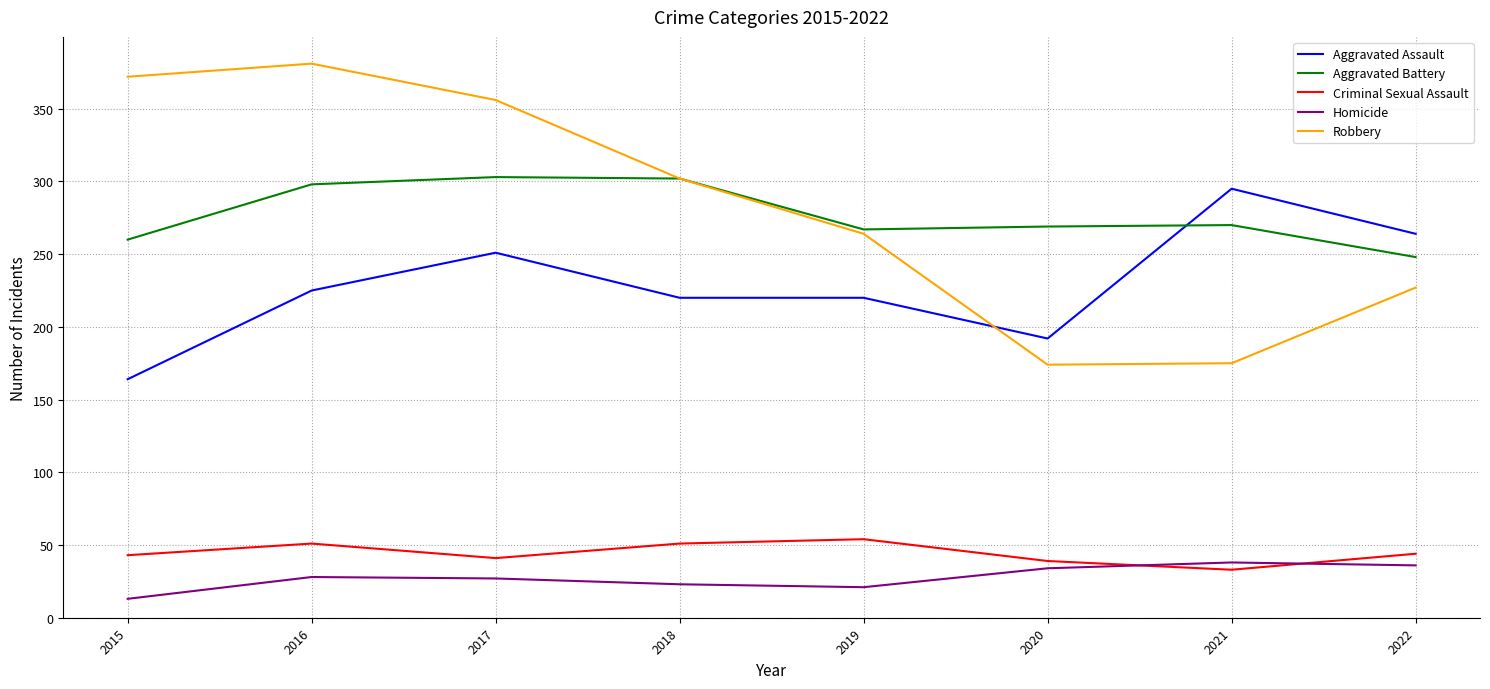

The Homicide series shows 13 at 2015. True or false?

True